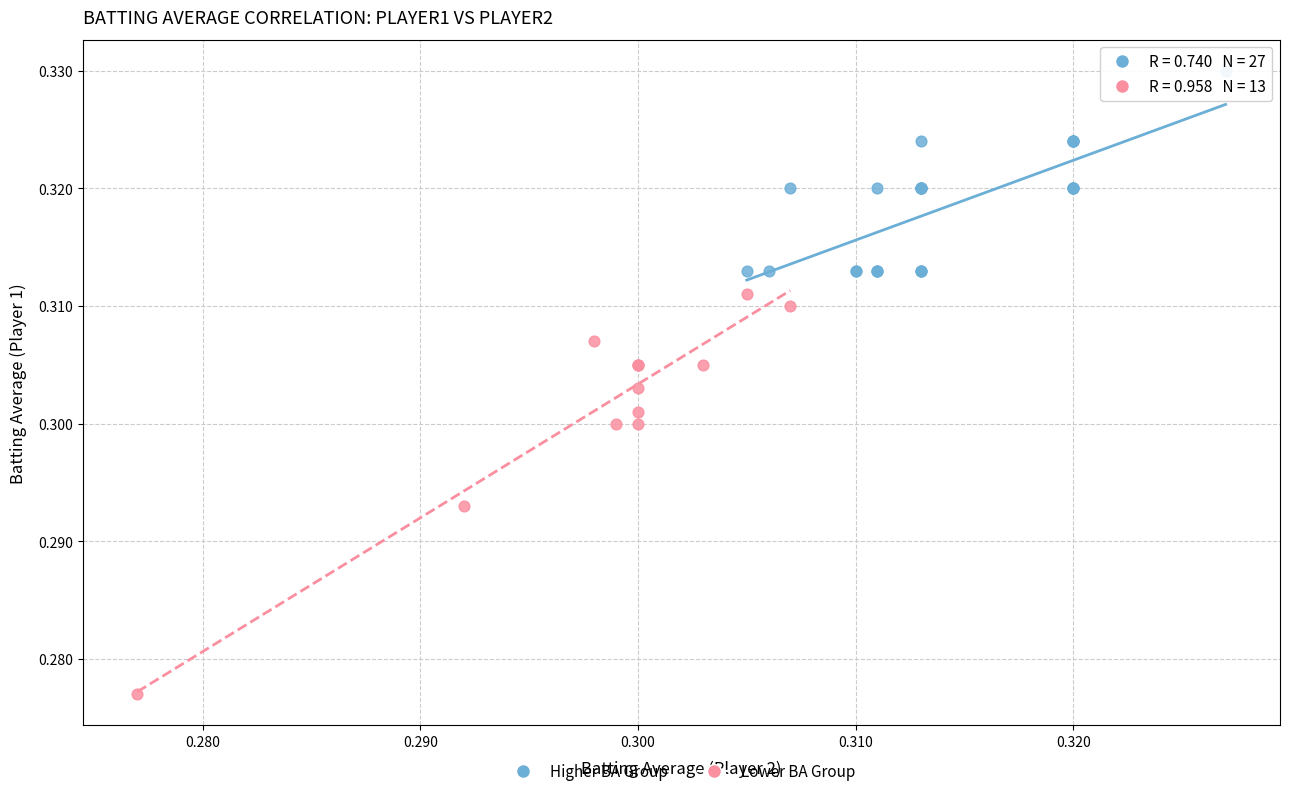

Which series has the widest spread of Y values?

Lower BA Group